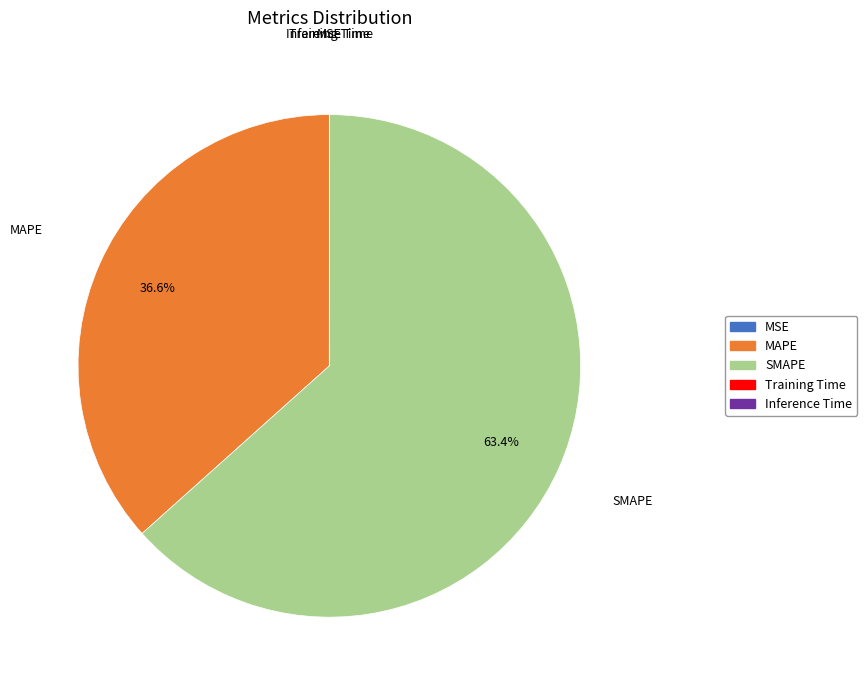

What is the largest slice in the pie chart?

SMAPE